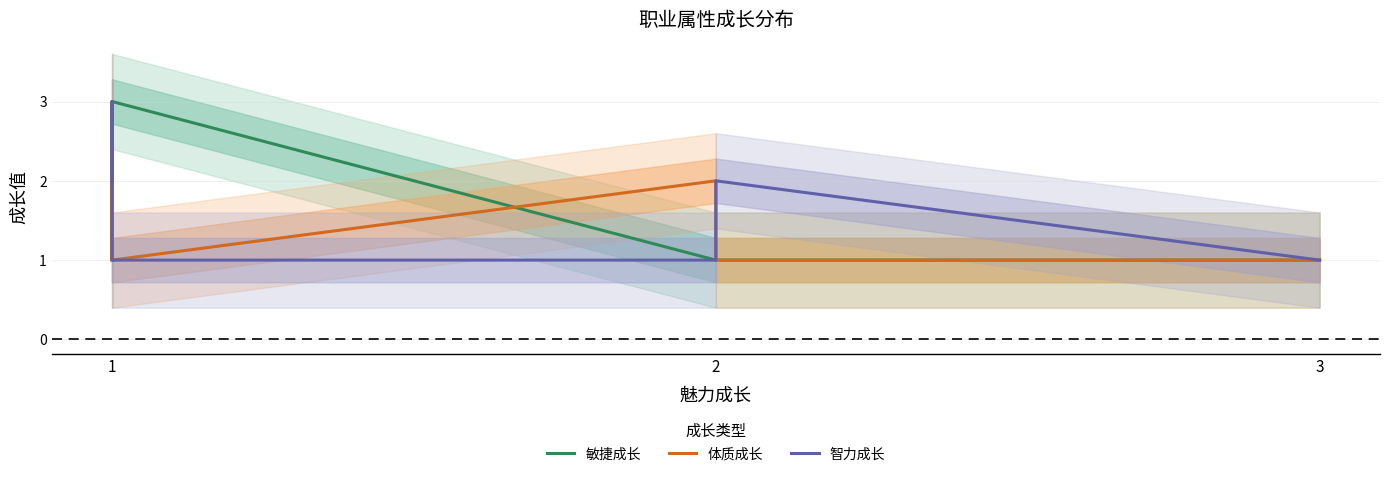

At which label is 敏捷成长 closest to 2?

1